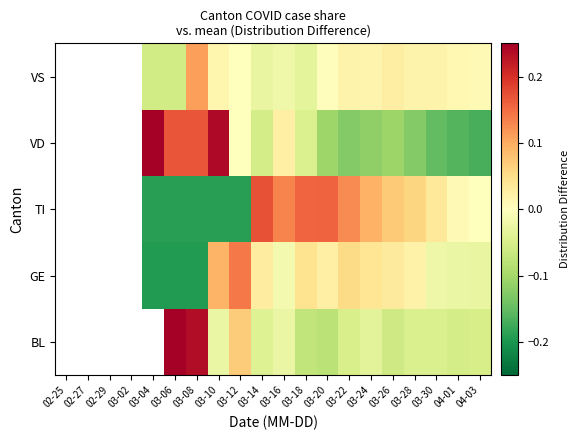

At which label does TI first exceed 0?

03-14